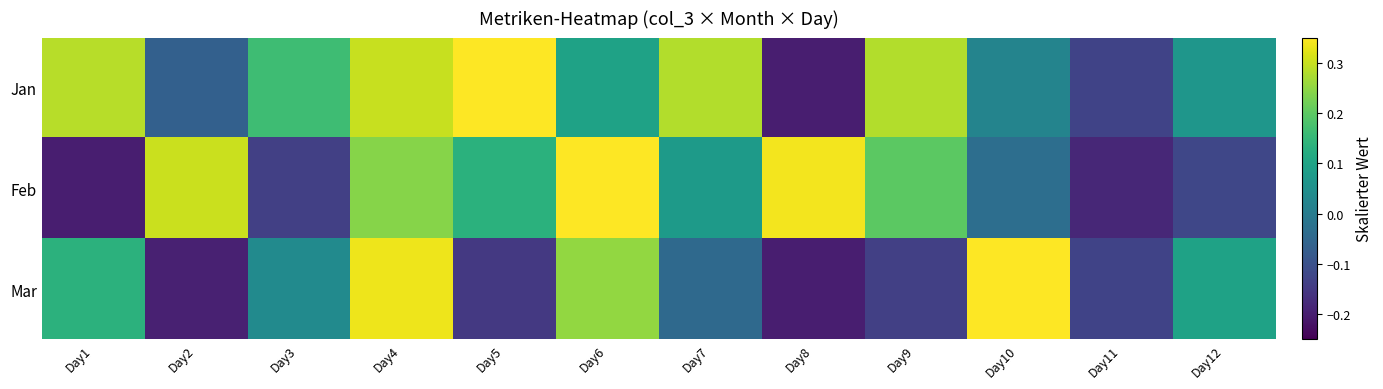

Rank the series by their average value, from lowest to highest.

Mar, Feb, Jan